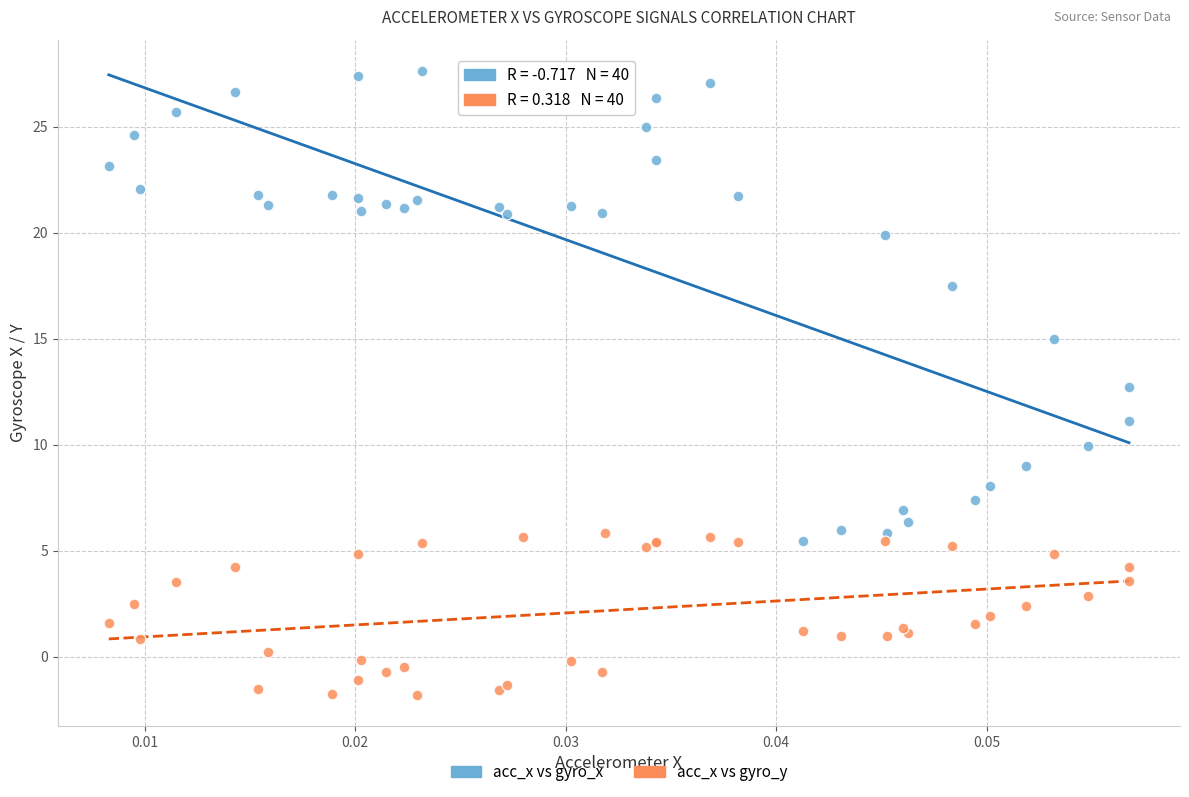

What are all the series names shown in the legend?

acc_x vs gyro_x, acc_x vs gyro_y